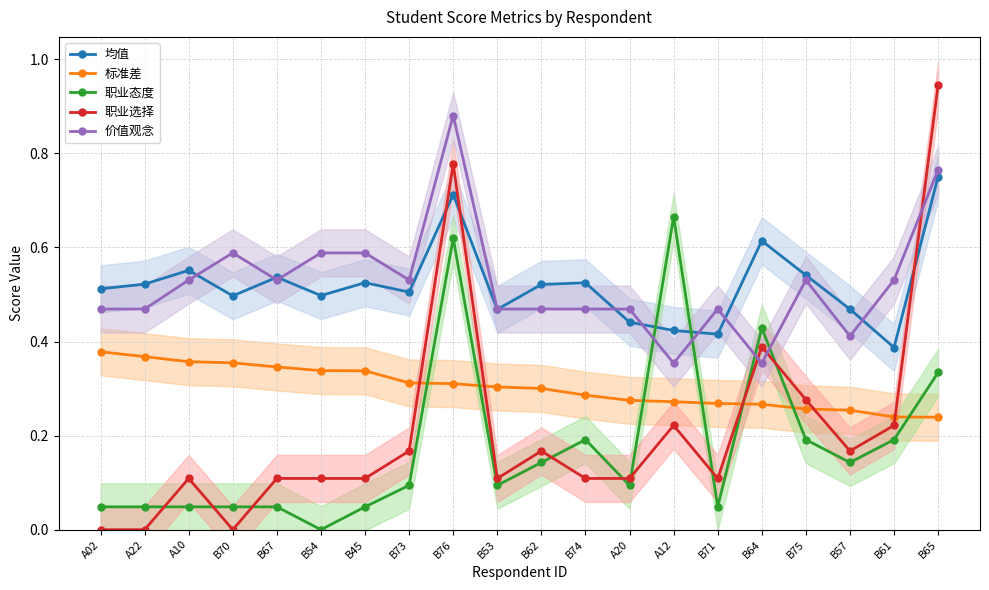

What are all the series names shown in the legend?

均值, 标准差, 职业态度, 职业选择, 价值观念